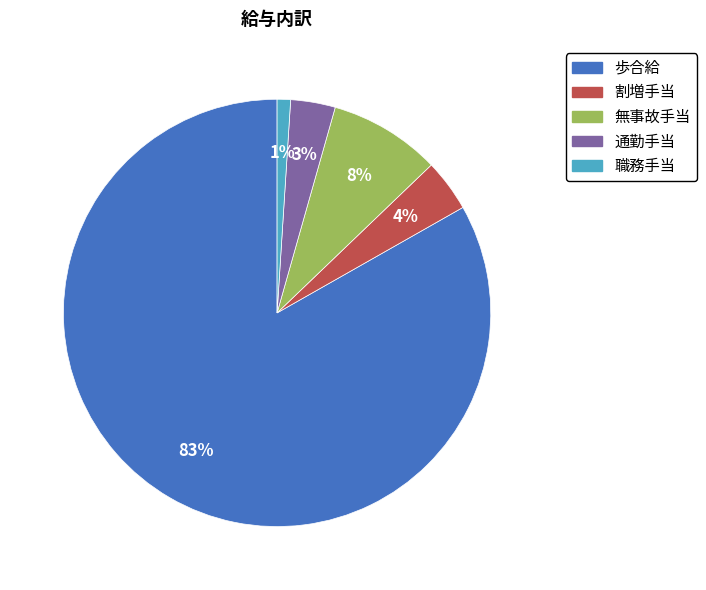

True or false: 割増手当 accounts for 4% of the total.

True